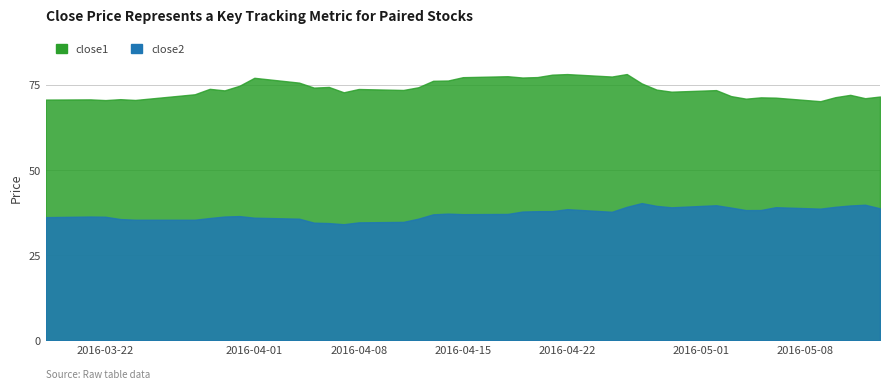

Which has a higher value, 14 or 11?

11